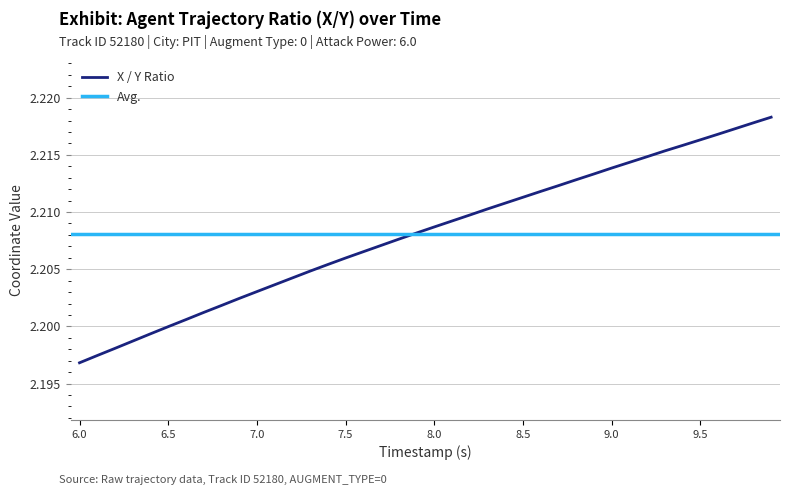

Reading left to right, list all the values displayed in this chart.

2.2	2.2	2.2	2.2	2.2	2.2	2.2	2.2	2.2	2.2	2.2	2.2	2.2	2.2	2.2	2.2	2.2	2.2	2.2	2.2	2.2	2.2	2.2	2.2	2.2	2.2	2.2	2.2	2.2	2.2	2.2	2.2	2.2	2.2	2.2	2.2	2.2	2.2	2.2	2.2